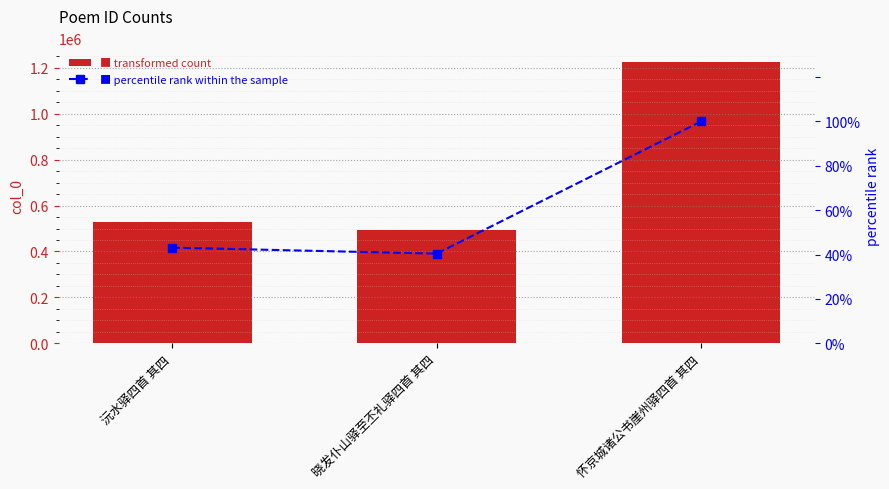

Is the value of percentile rank at 怀京城诸公书崖州驿四首 其四 greater than the value of col_0 at 怀京城诸公书崖州驿四首 其四?

No